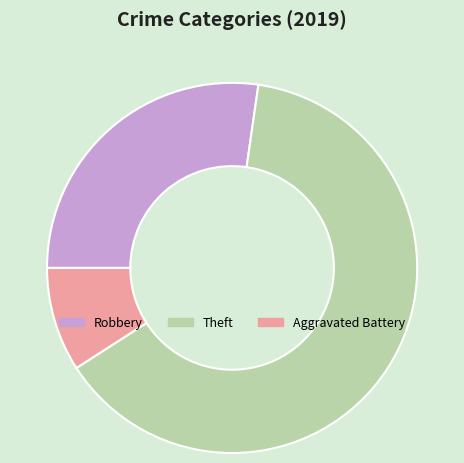

Is the sum of Robbery and Aggravated Battery greater than half?

No